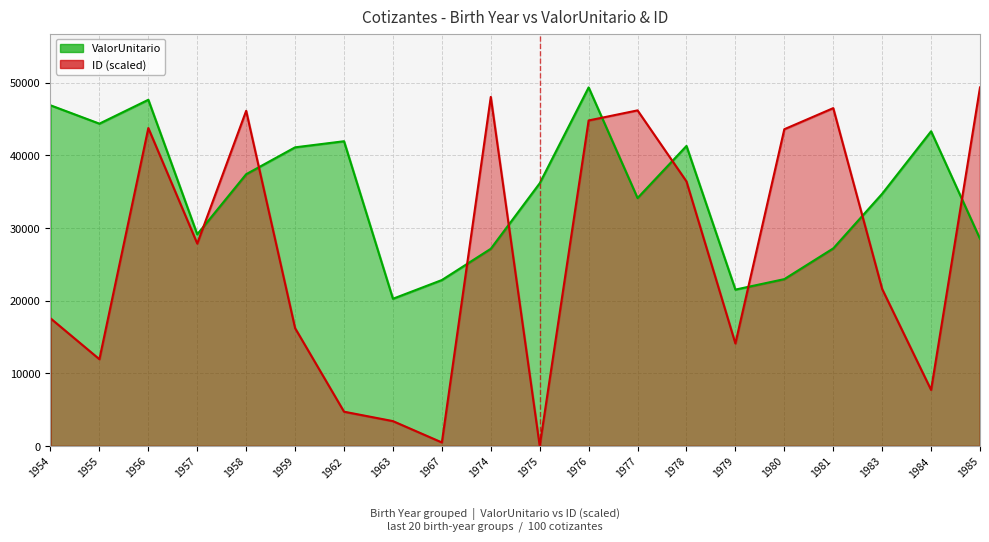

What is the total value across all series at 1977?

80295.8